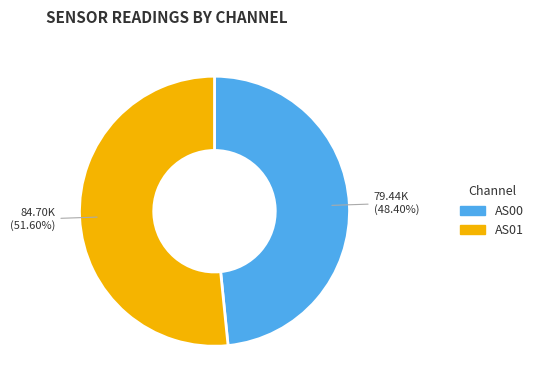

Rank the categories by value from highest to lowest.

AS01, AS00